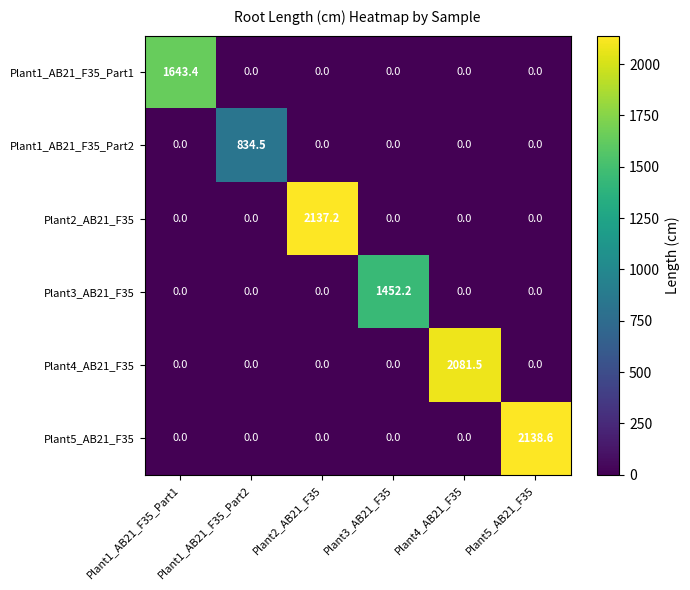

The value of Plant4_AB21_F35 at Plant3_AB21_F35 is 1410.0. True or false?

False